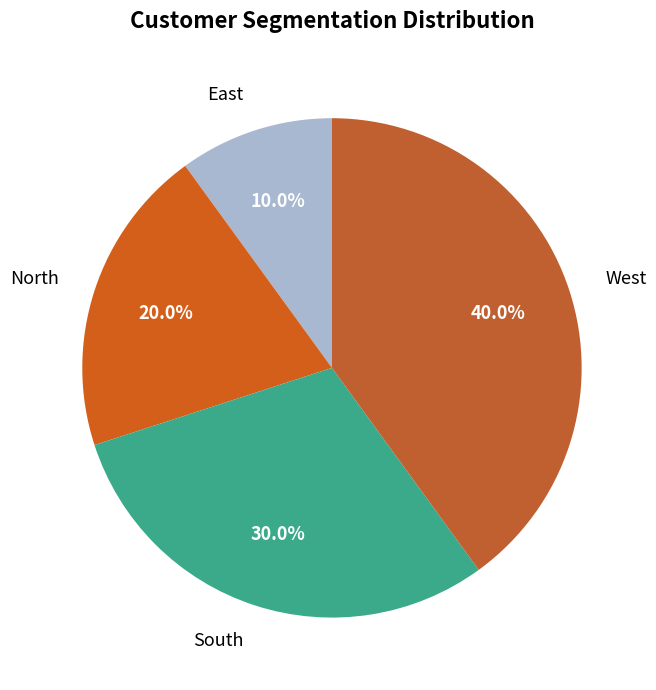

Combined, what portion of the pie is North and East?

30.0%